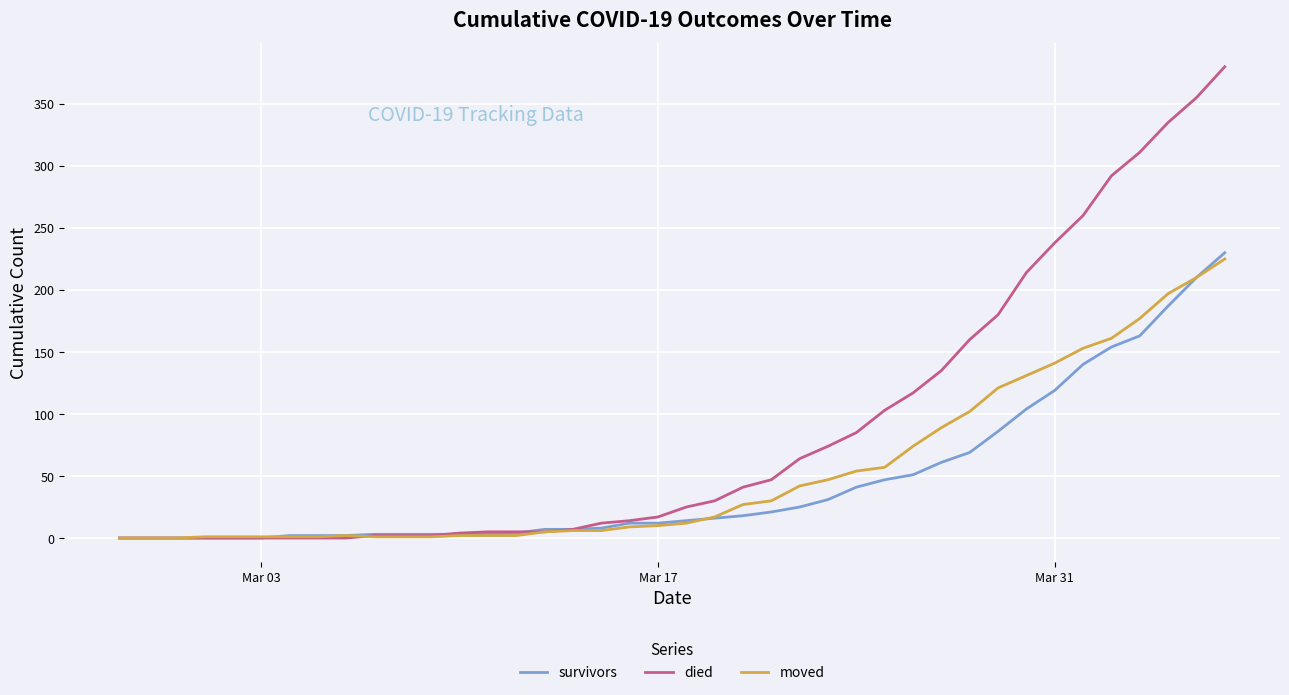

Which series has the widest spread of values?

died